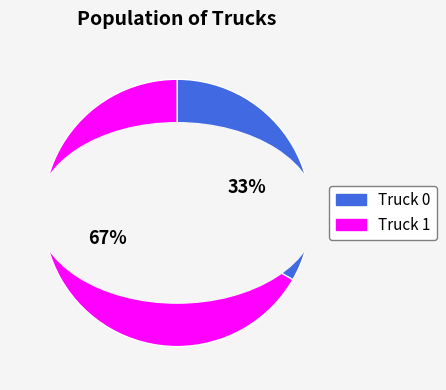

Count the number of slices in the pie.

2